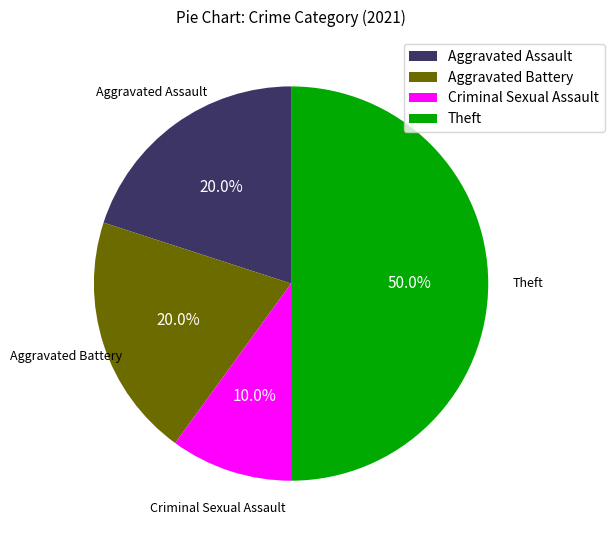

What is the smallest slice in the pie chart?

Criminal Sexual Assault